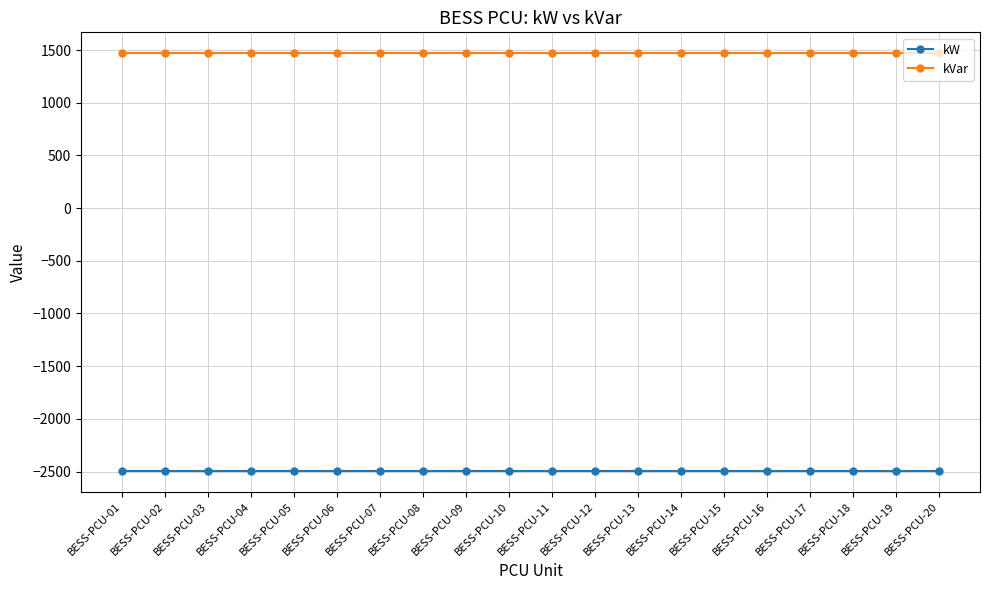

What is the lowest value of the kVar series?

1470